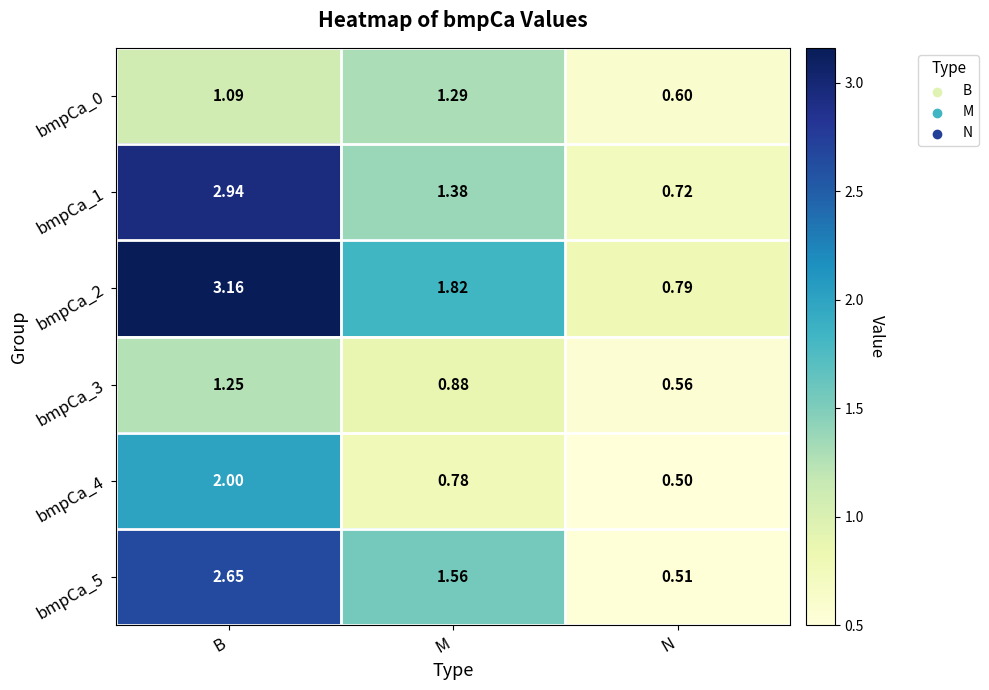

How many categories are shown in the chart?

3